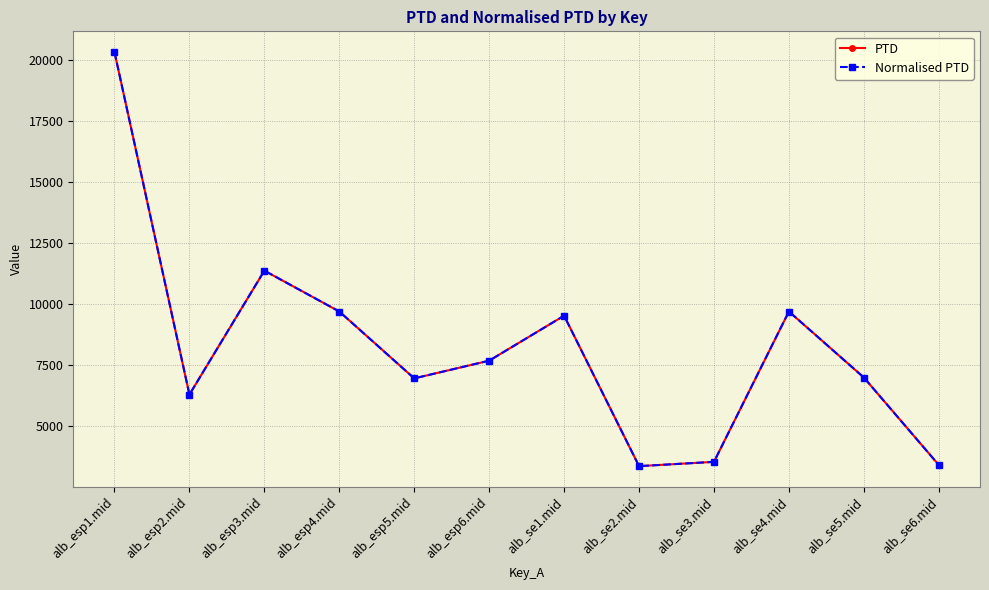

Is this an area chart (filled region under the line)?

No